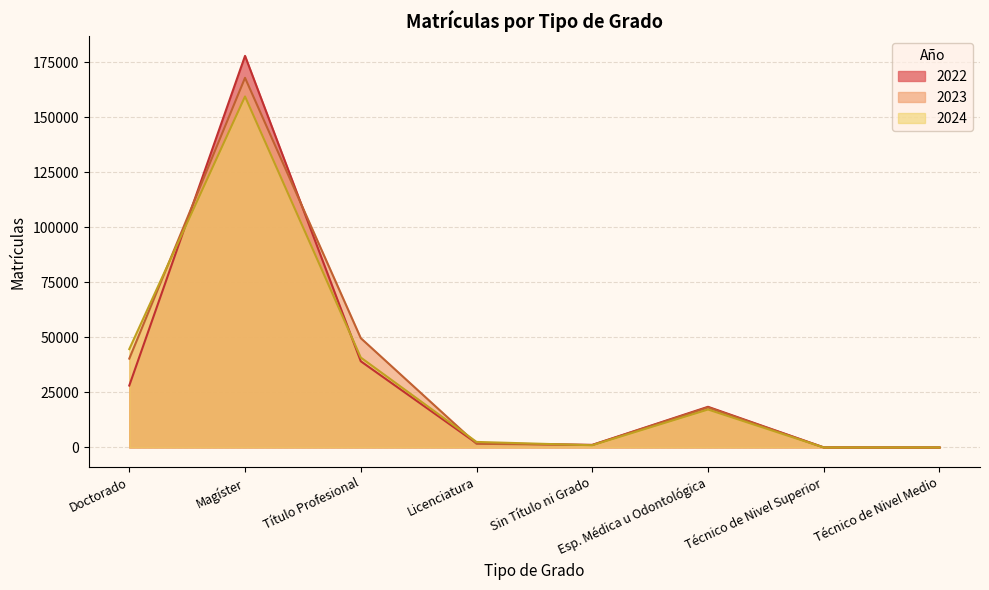

Which series has the largest total across all categories?

2023